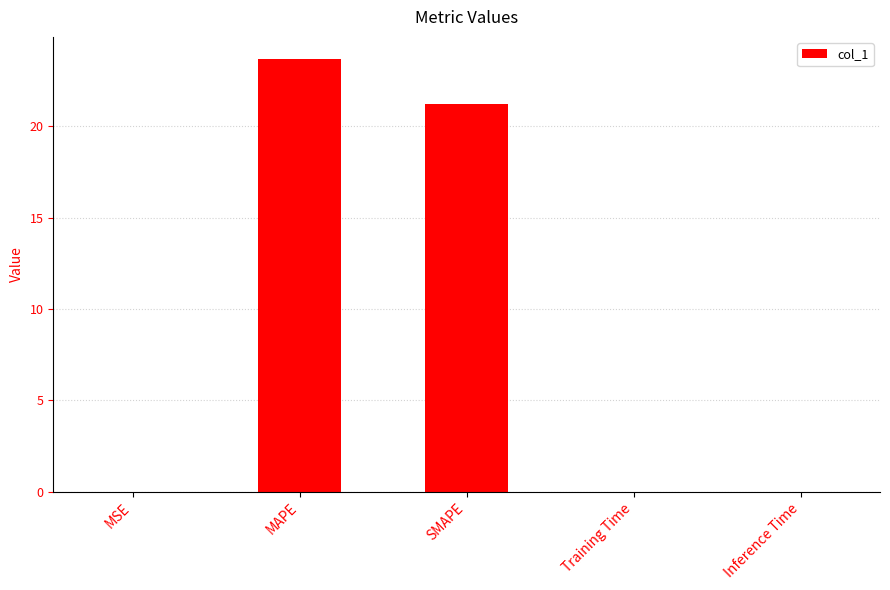

Count the number of data series in this chart.

1